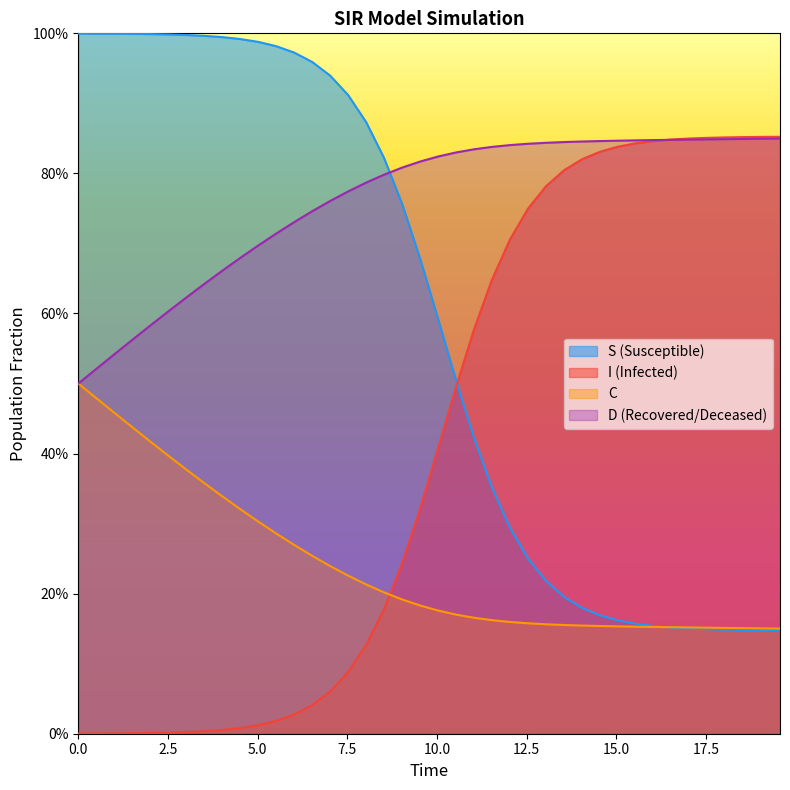

Which series has the widest spread of values?

I